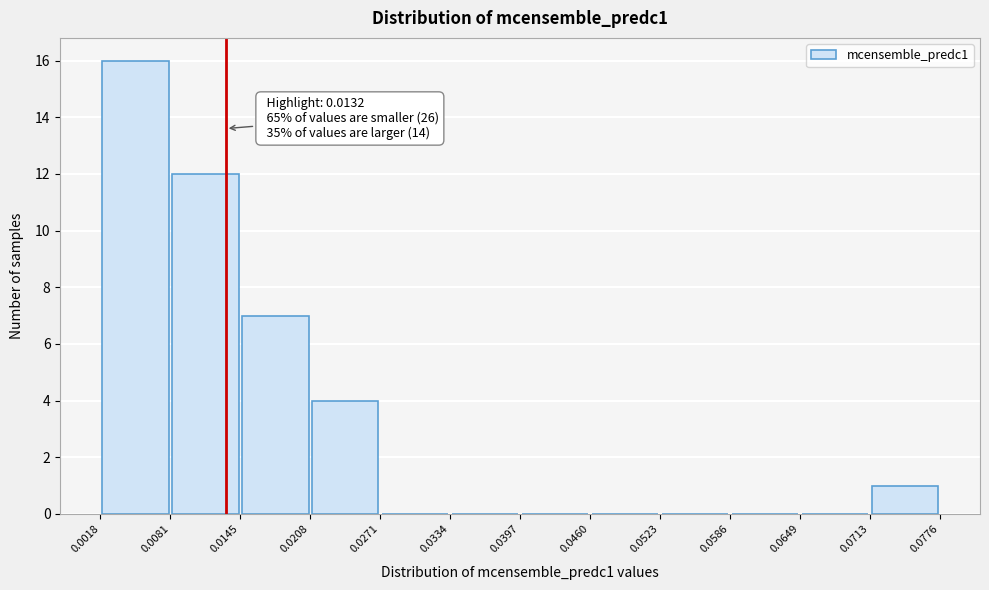

Over which range of the x-axis is the bar tallest?

0.0018 to 0.0081